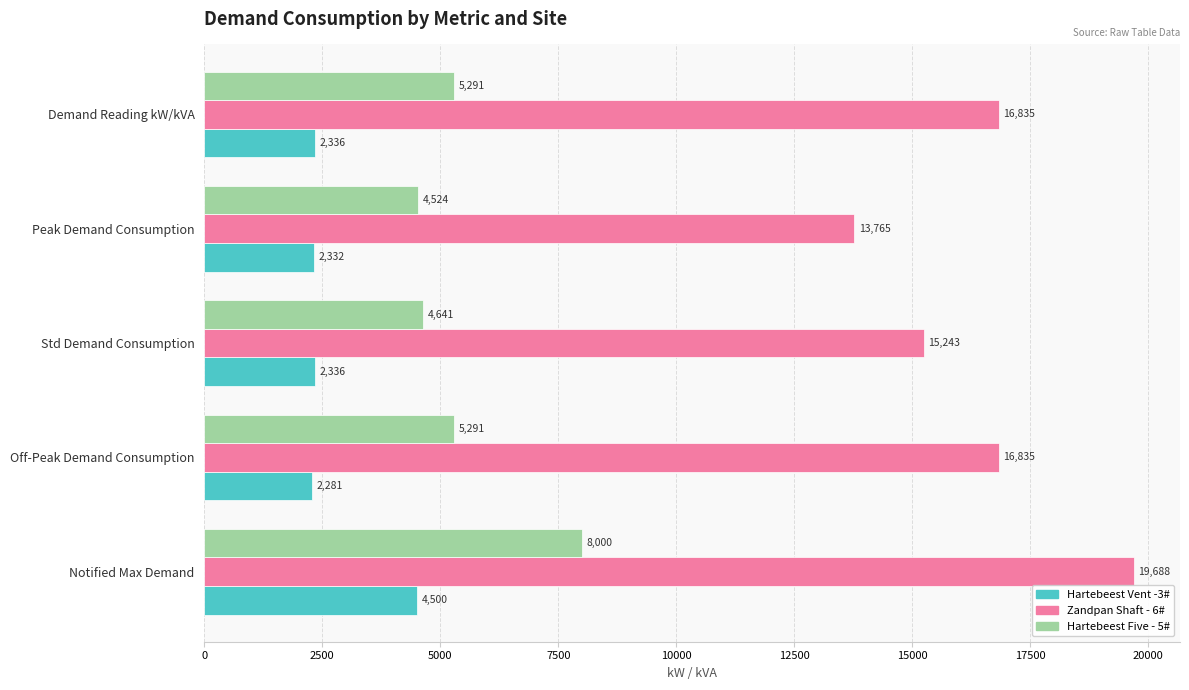

What value does the Zandpan Shaft - 6# series have at Std Demand Consumption?

15243.0